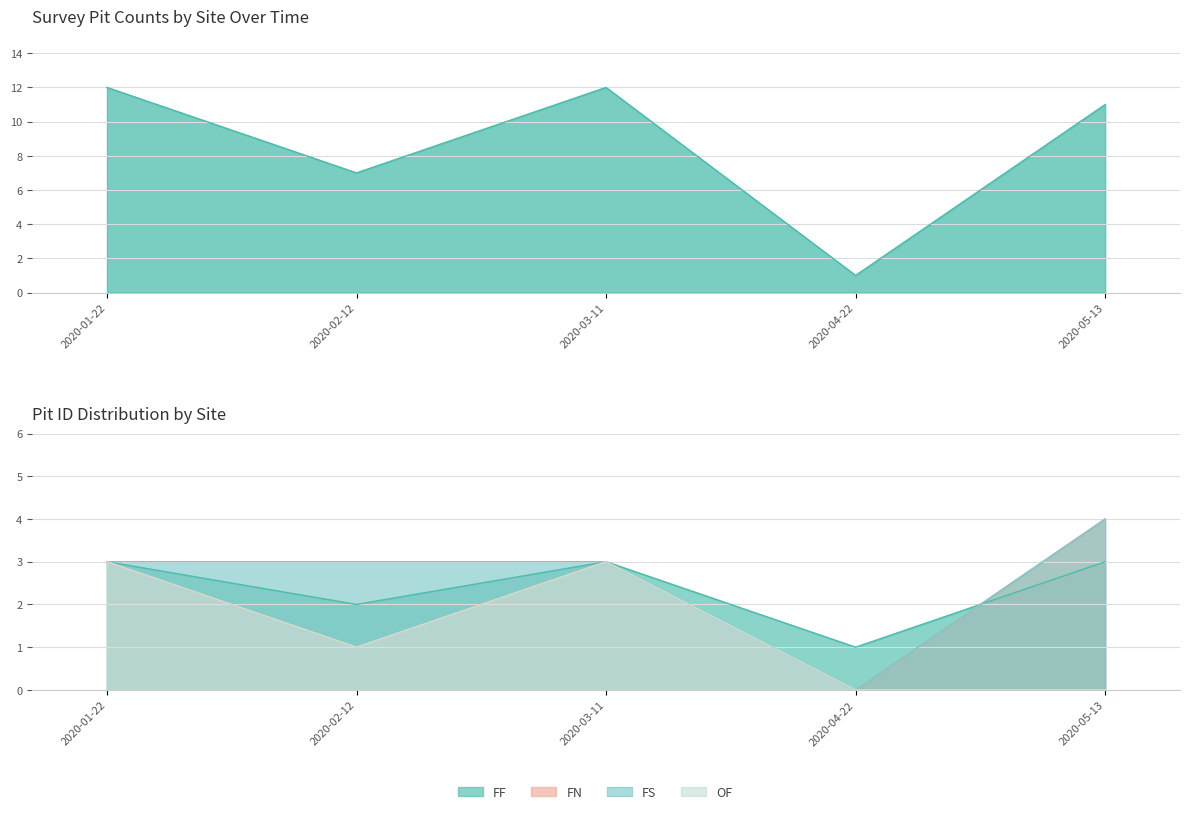

Which series changed the most between 2020-02-12 and 2020-03-11?

FN